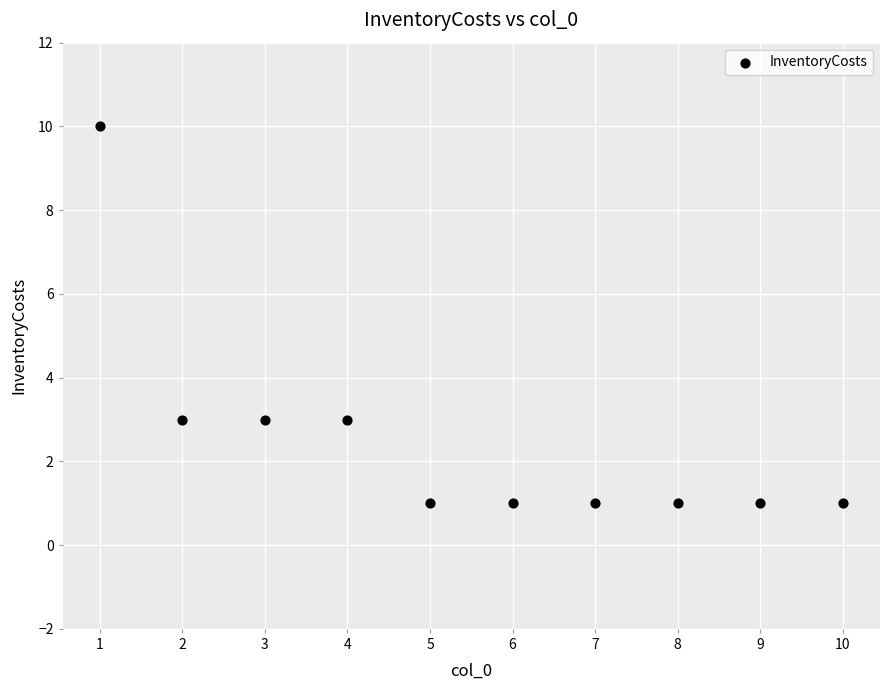

What is the range of X values (max minus min)?

9